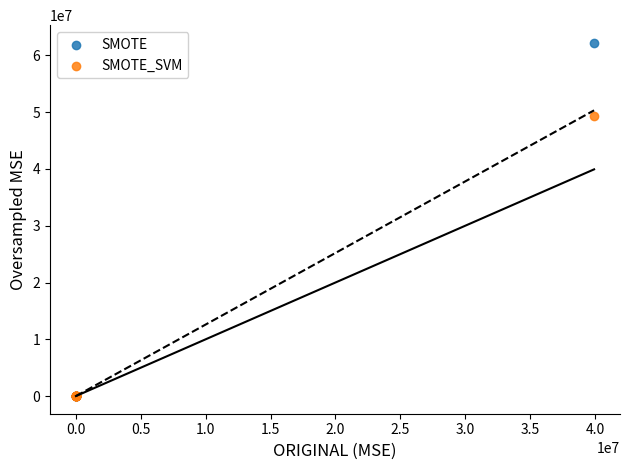

Which series contains the highest Y value?

SMOTE